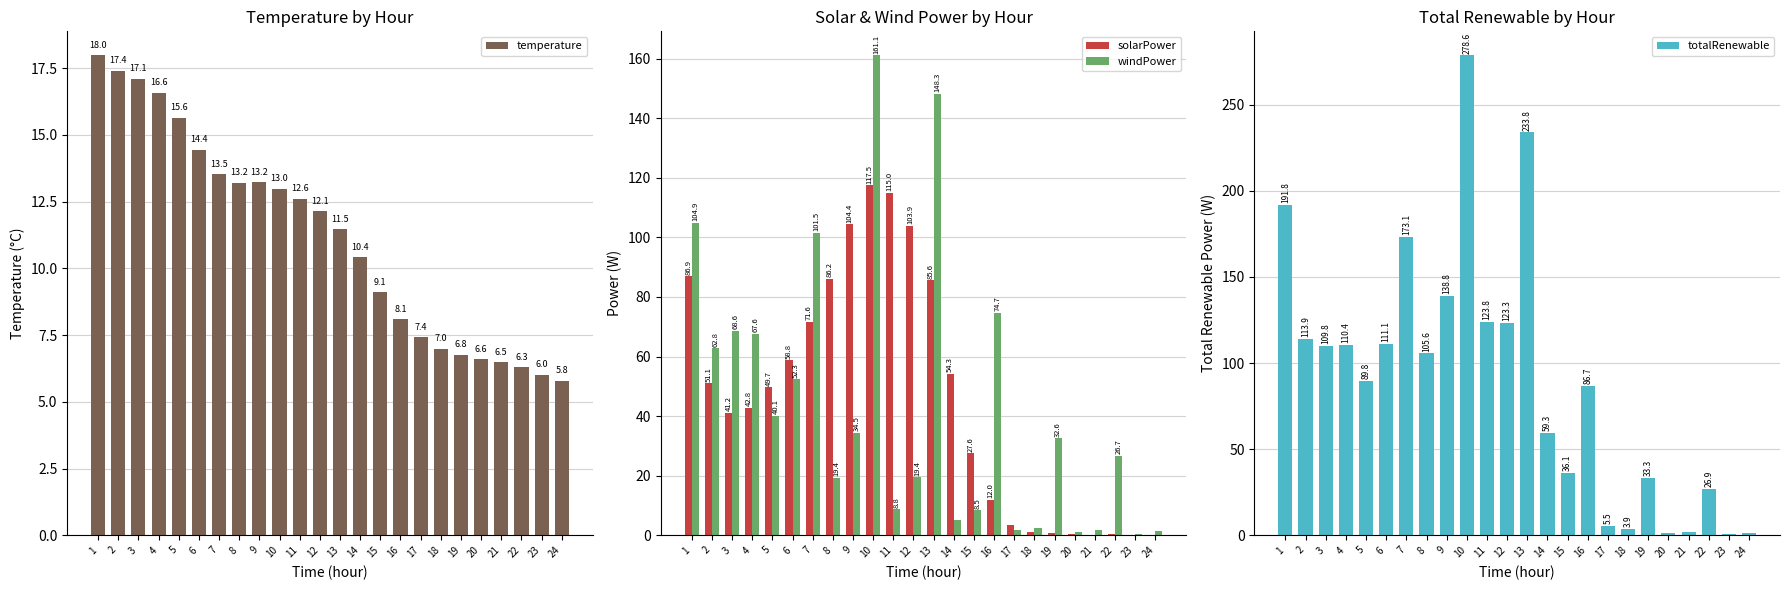

Is the value of totalRenewable at 1 greater than the value of solarPower at 8?

Yes